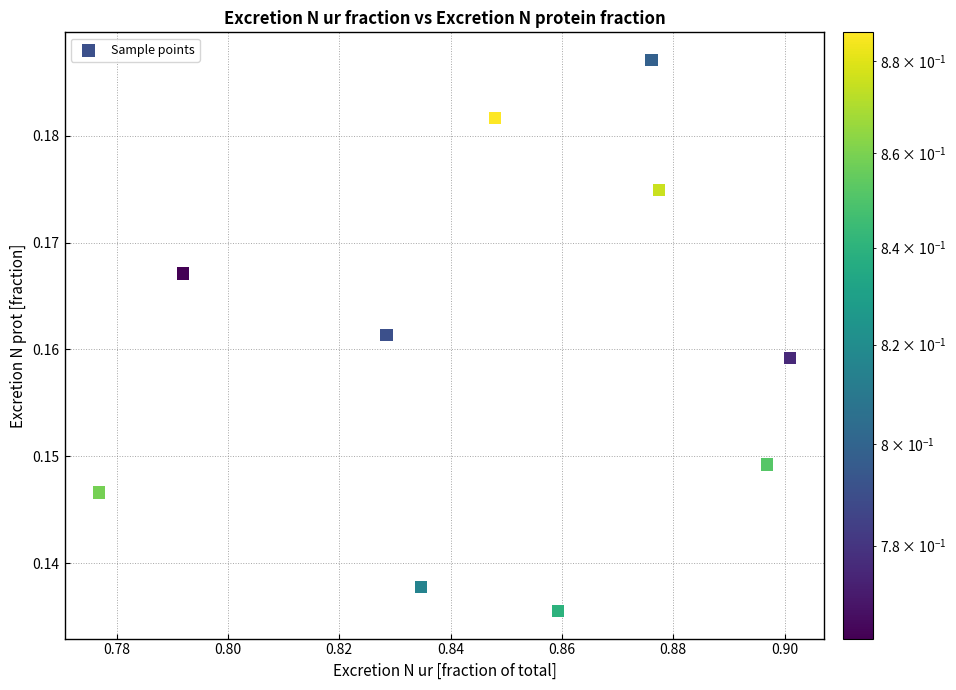

What is the average X value?

0.8